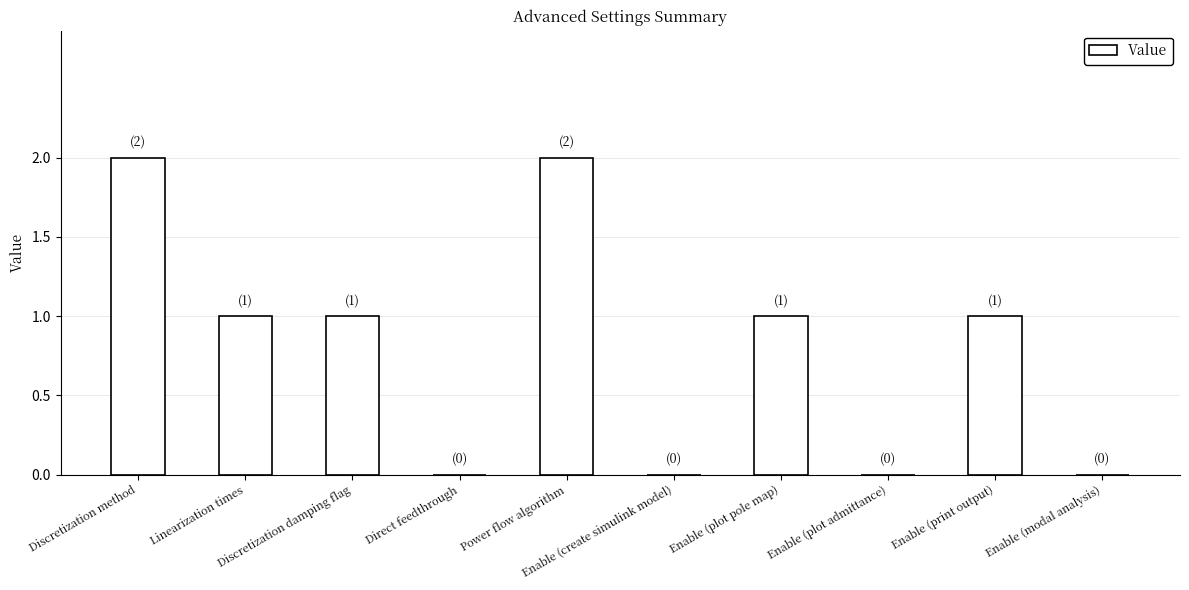

What is the sum of all values?

8